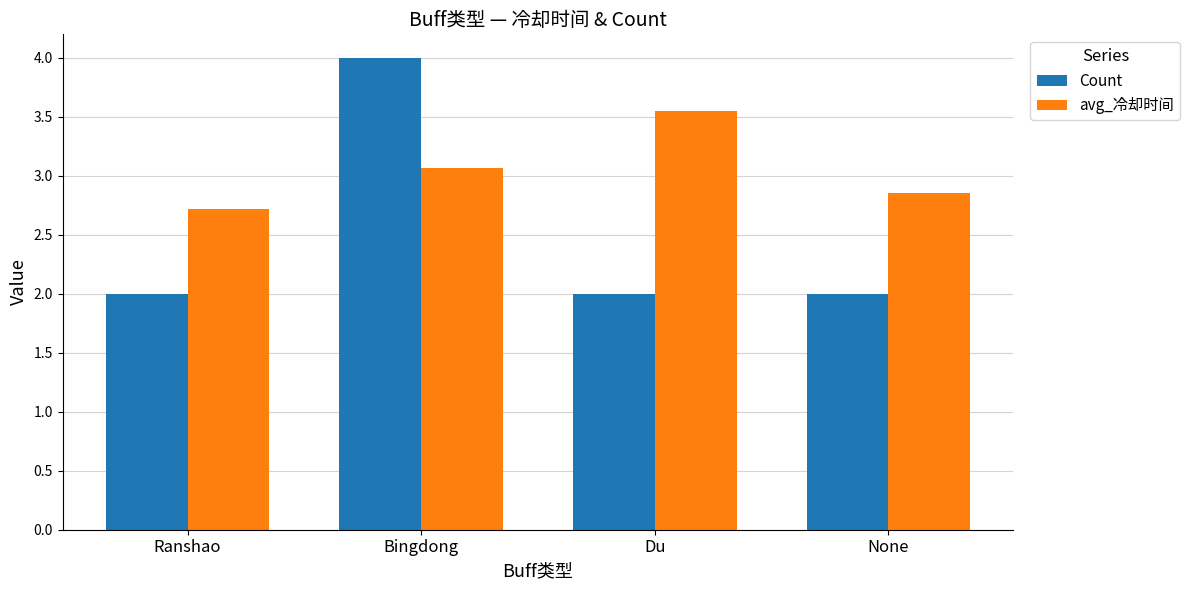

Rank the series at Bingdong from lowest to highest value.

avg_冷却时间, Count